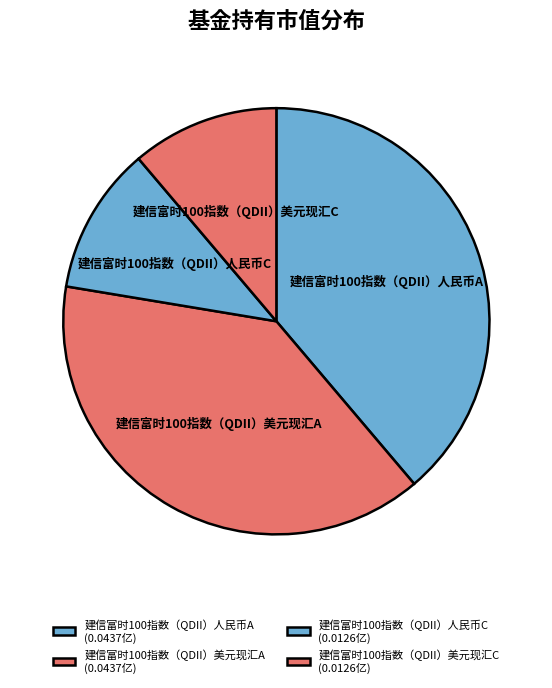

True or false: 建信富时100指数（QDII）人民币C accounts for 11% of the total.

True